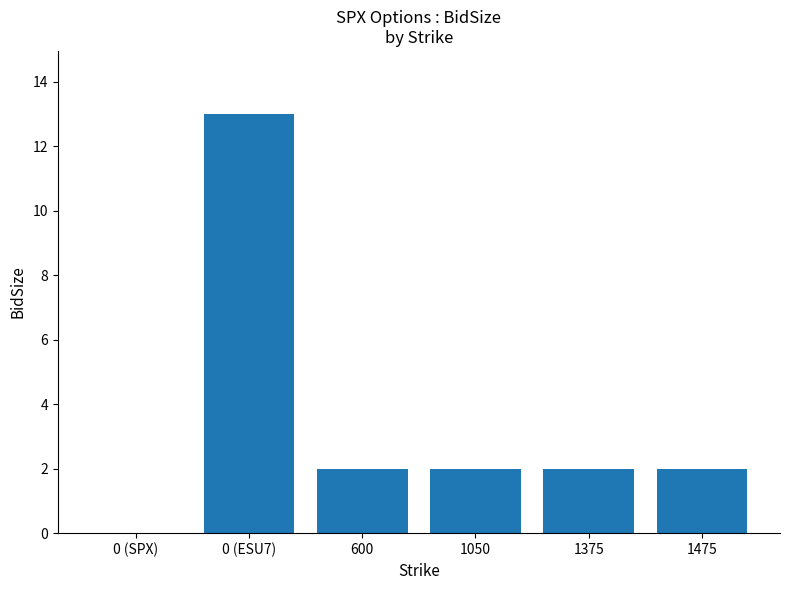

What is the greatest value displayed?

13